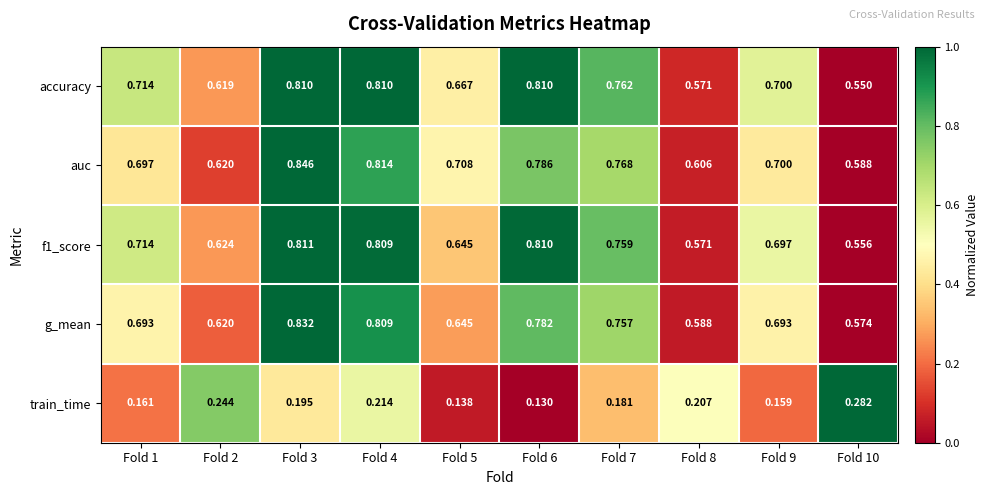

How many data points does each series have?

10